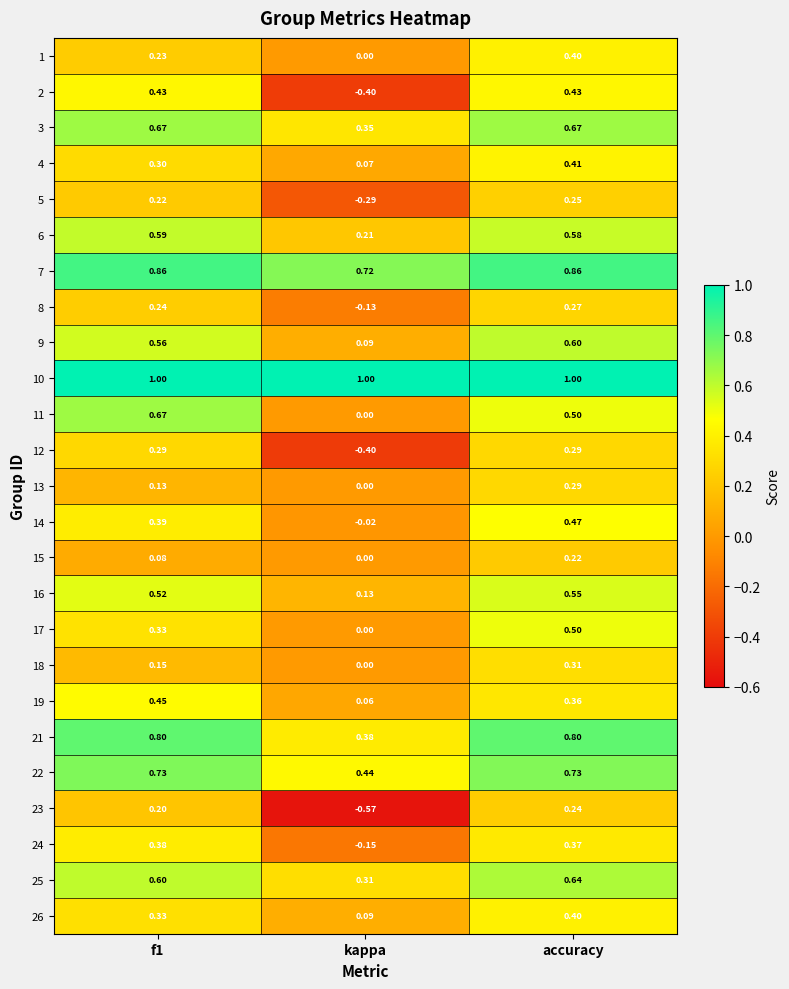

Which category has the lowest value across all series?

kappa